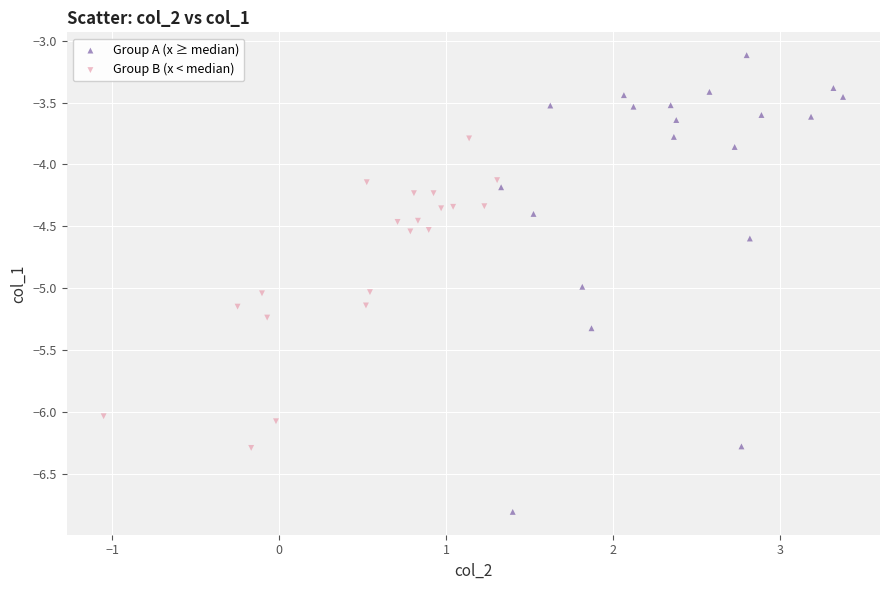

Which series reaches the minimum Y coordinate?

Group A (x ≥ median)